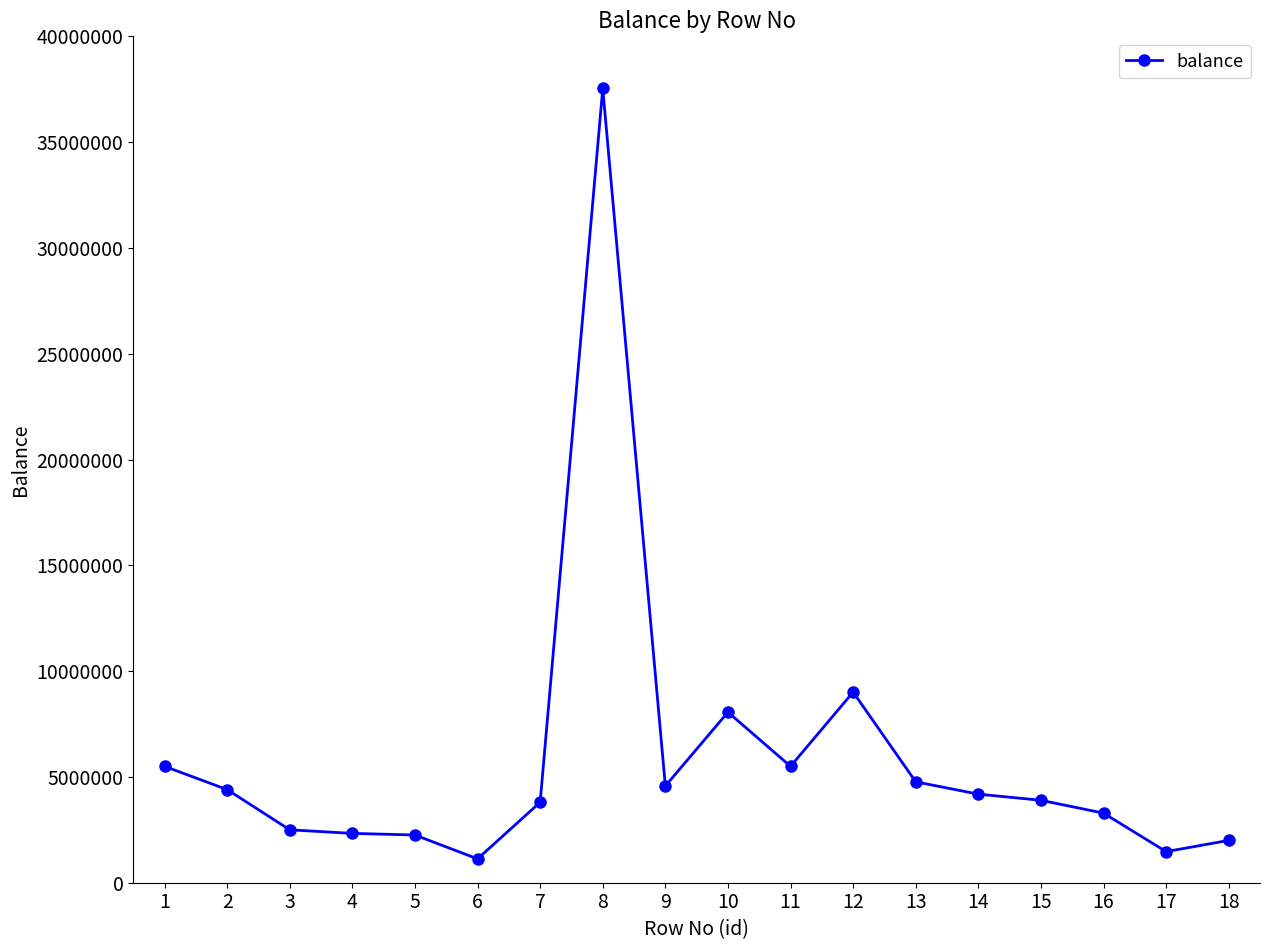

What is the value of the 10th point from the left?

8060000